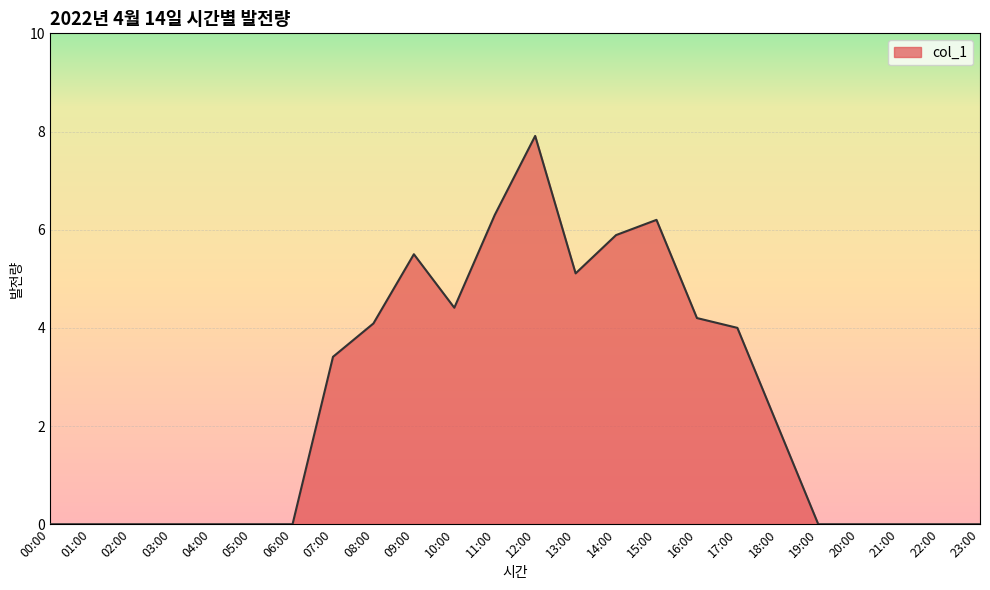

Between 18:00 and 21:00, which is larger?

18:00